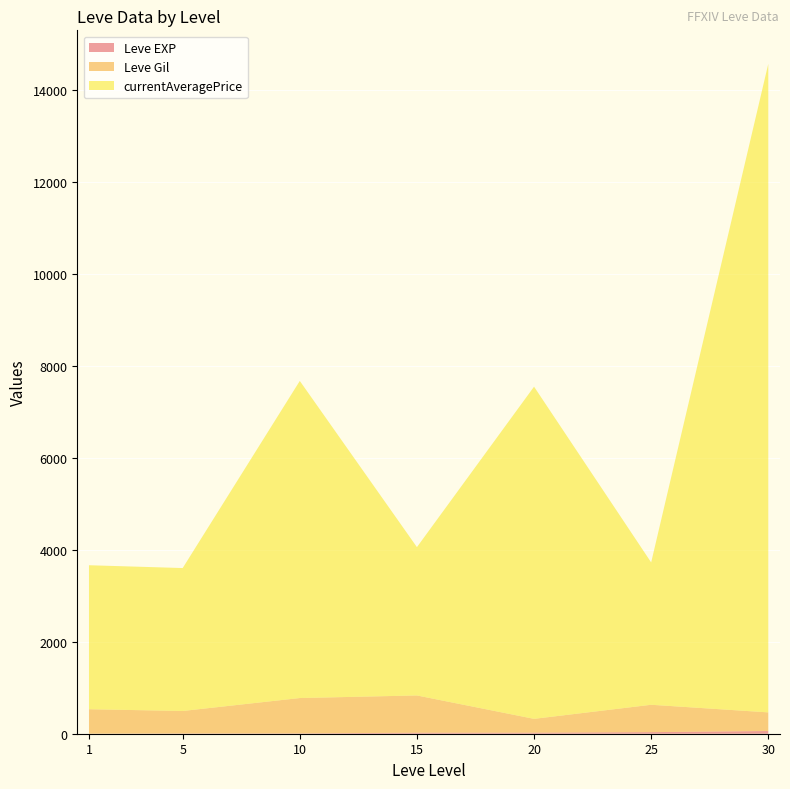

At which category is the sum across all series the highest?

30